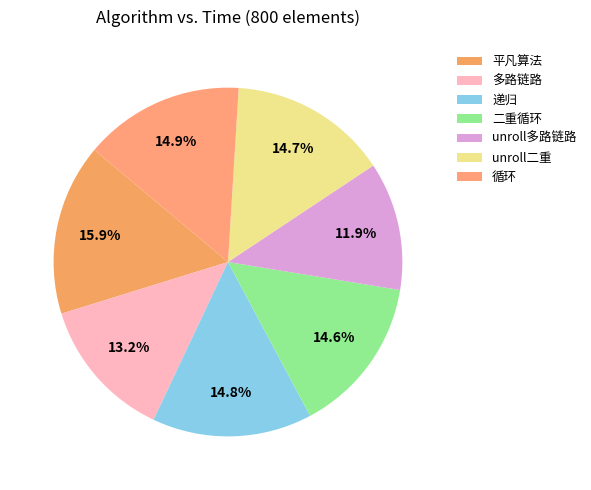

Which slice is the smallest?

unroll多路链路